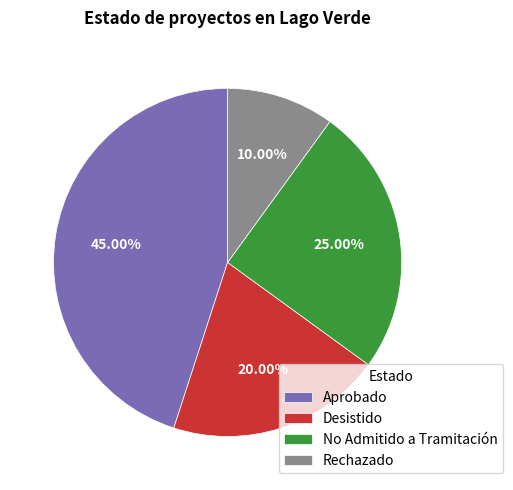

To the nearest percent, what is the average slice percentage?

25%